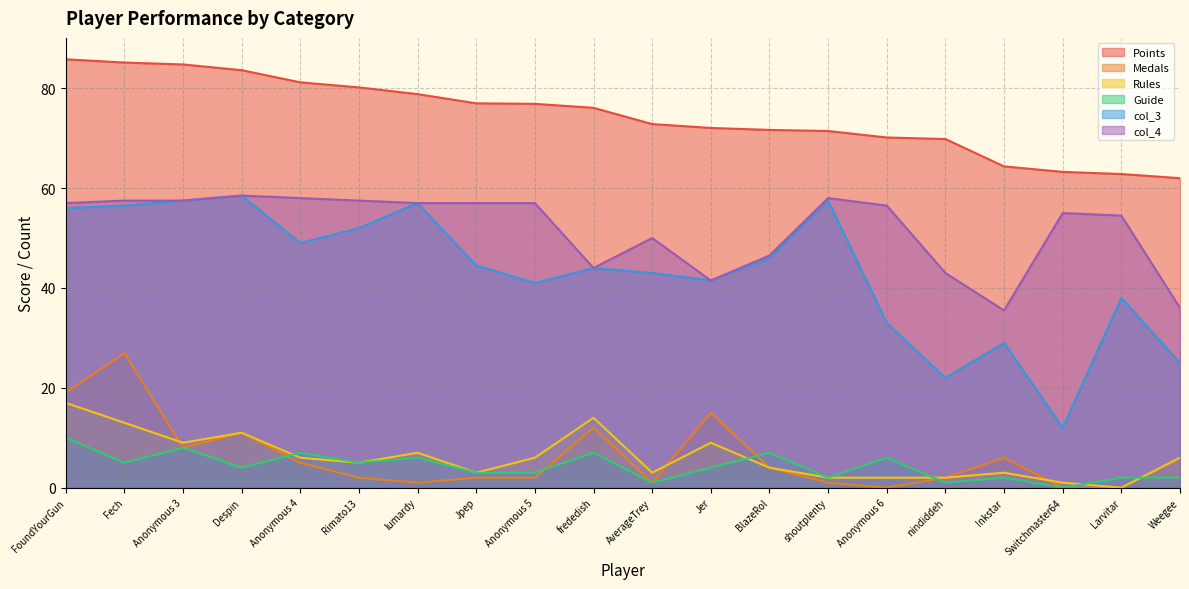

Which series changed the most between Jer and Larvitar?

Medals